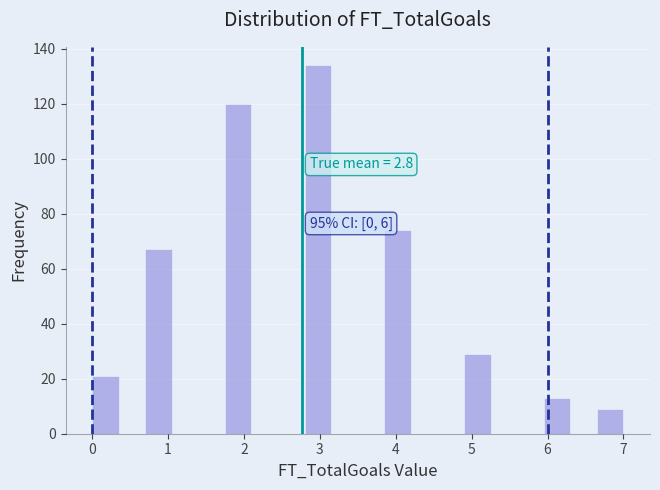

Read against the x-axis, roughly where is the centre of the tallest bar?

3.0